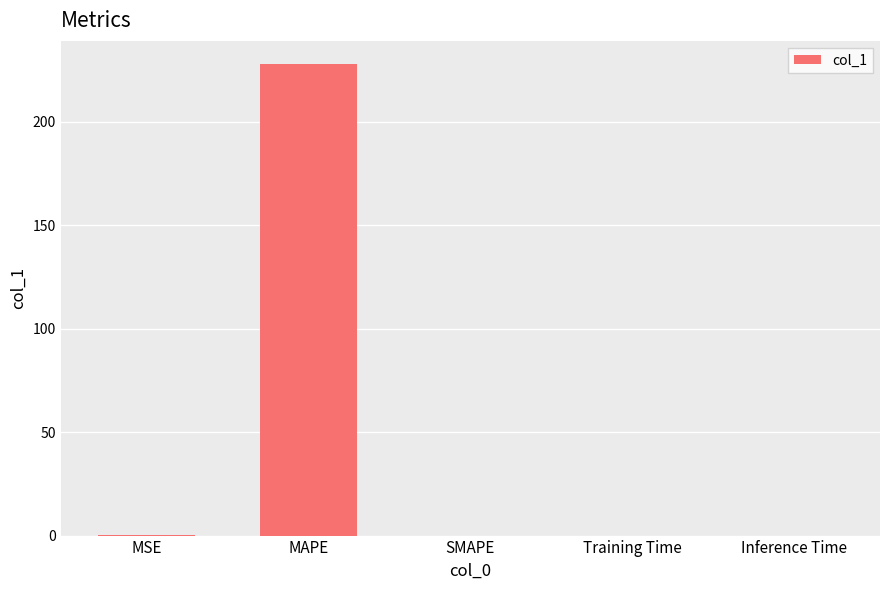

Which has a higher value, Training Time or MAPE?

MAPE